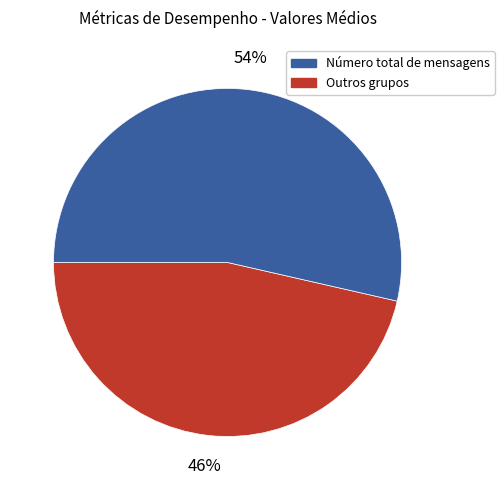

Does any single category account for the majority?

Yes